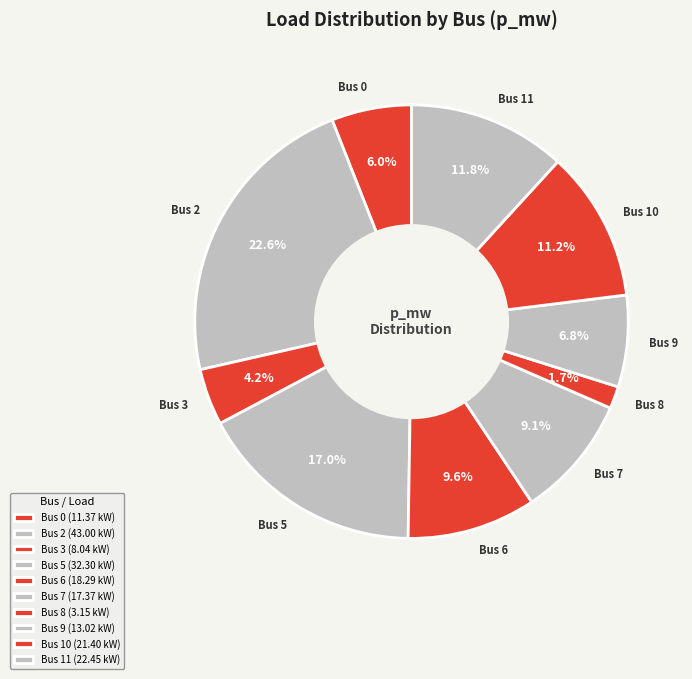

The Bus 3 slice represents 19% of the pie. True or false?

False